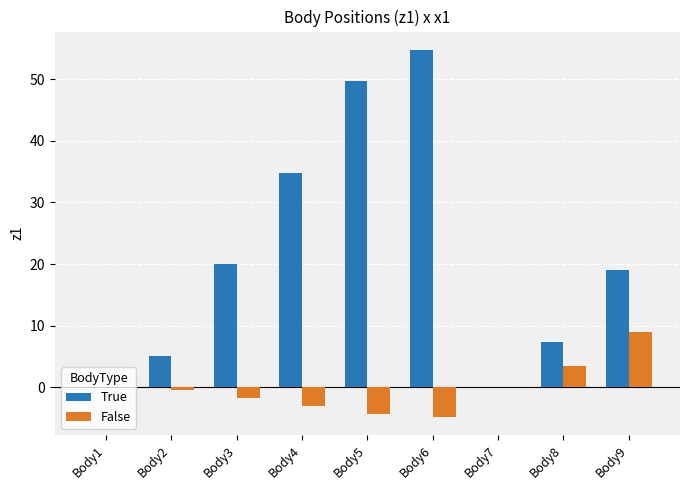

What is the sum of all False values?

-2.1